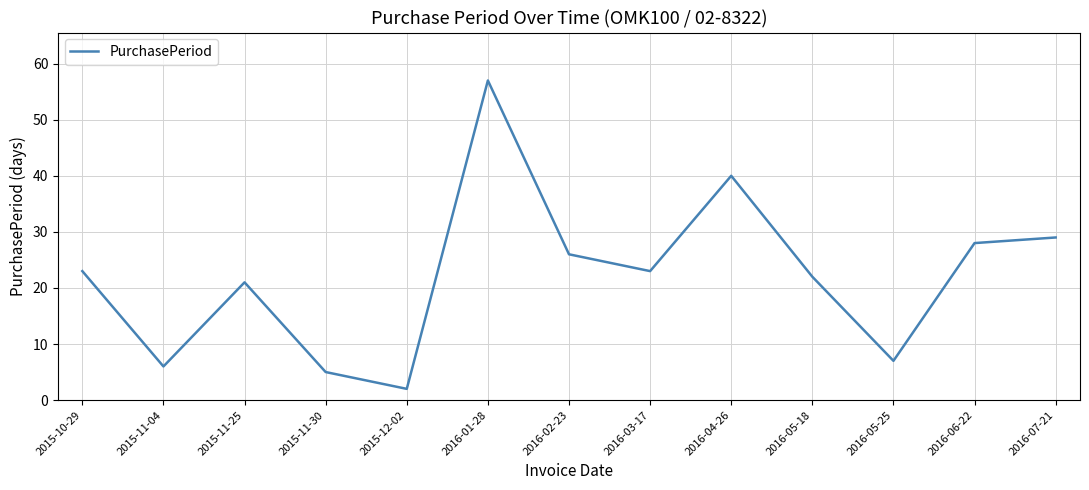

At which category does the chart reach its minimum across all series?

2015-12-02